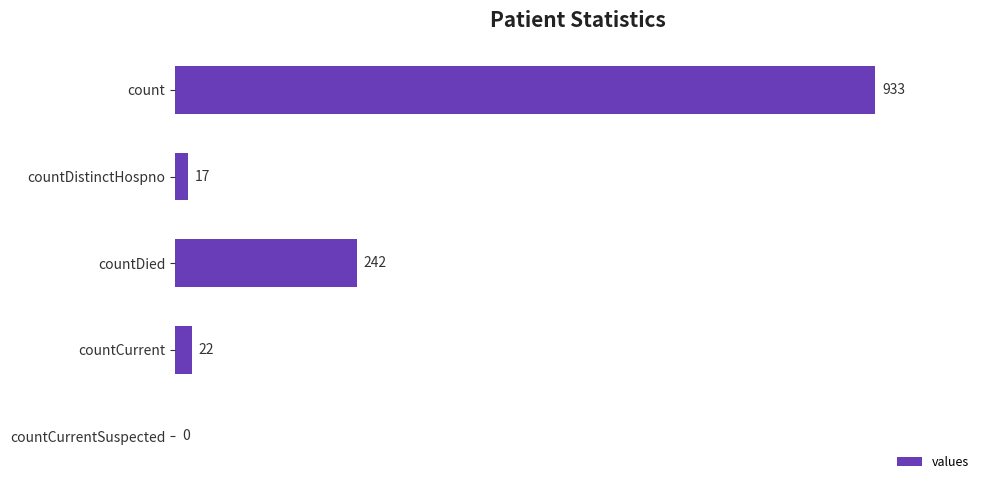

Which category has the highest value across all series?

count